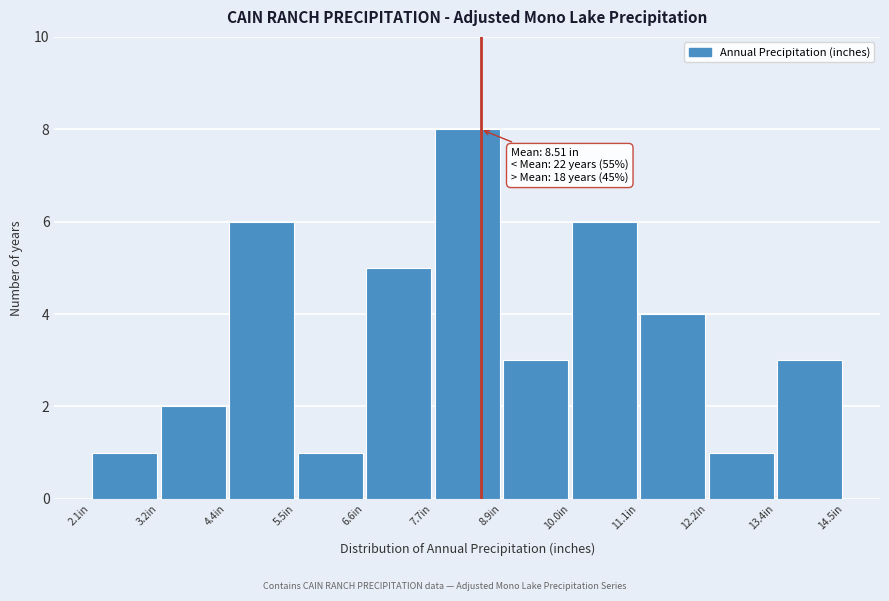

Which range on the x-axis has the tallest bar?

7.8 to 8.8